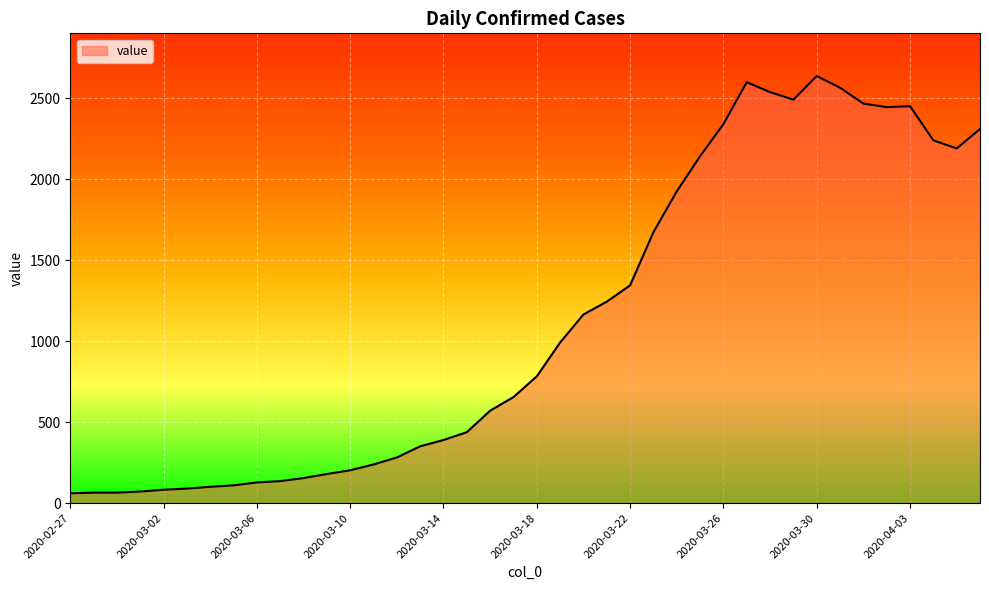

What is the difference between the maximum and minimum values?

2576